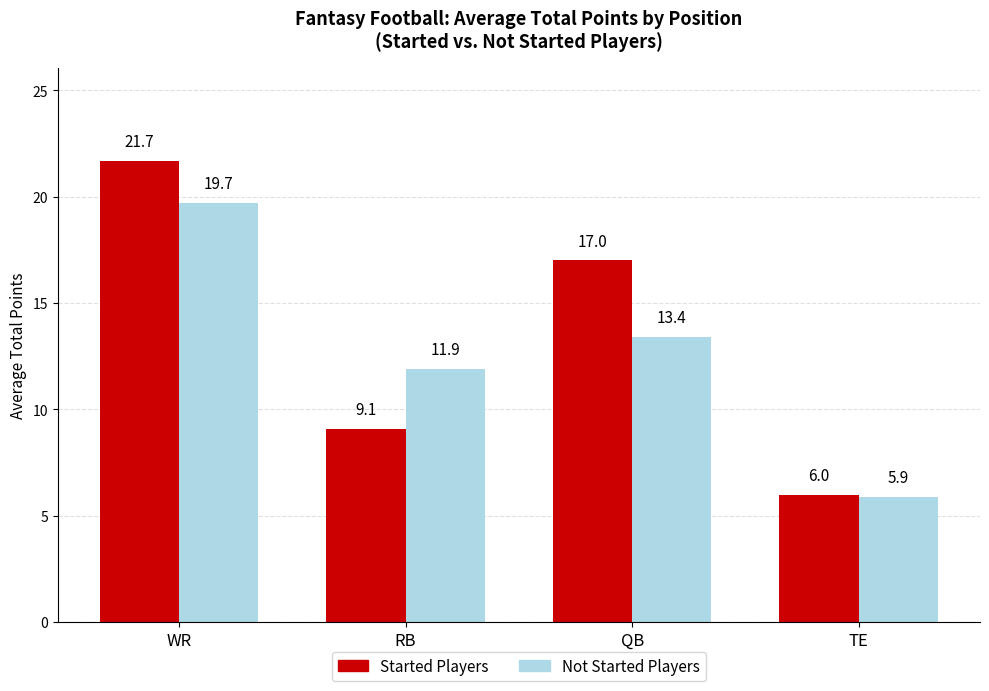

What is the lowest value of the Started Players series?

6.0